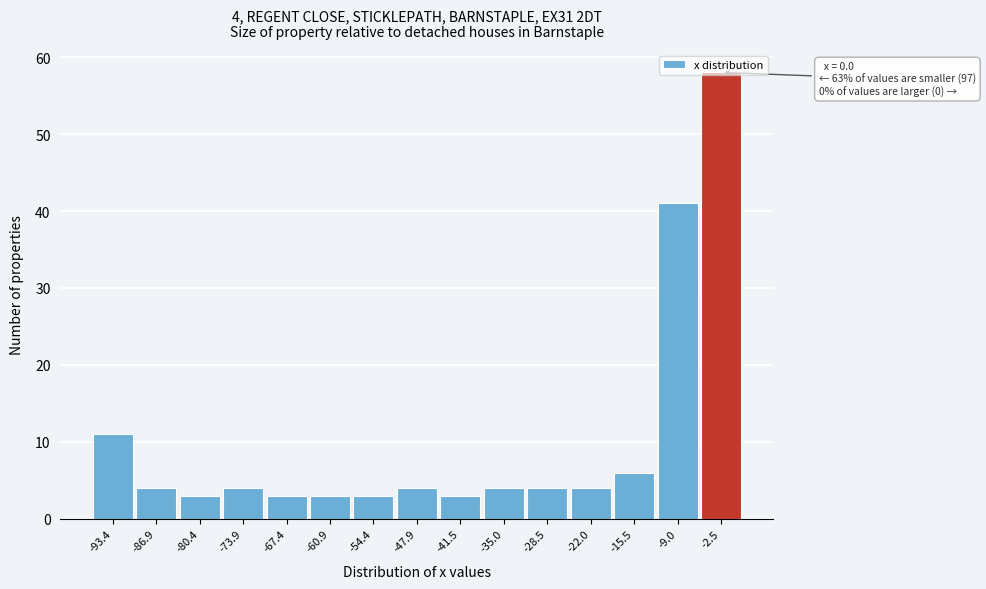

What is the greatest value displayed?

58